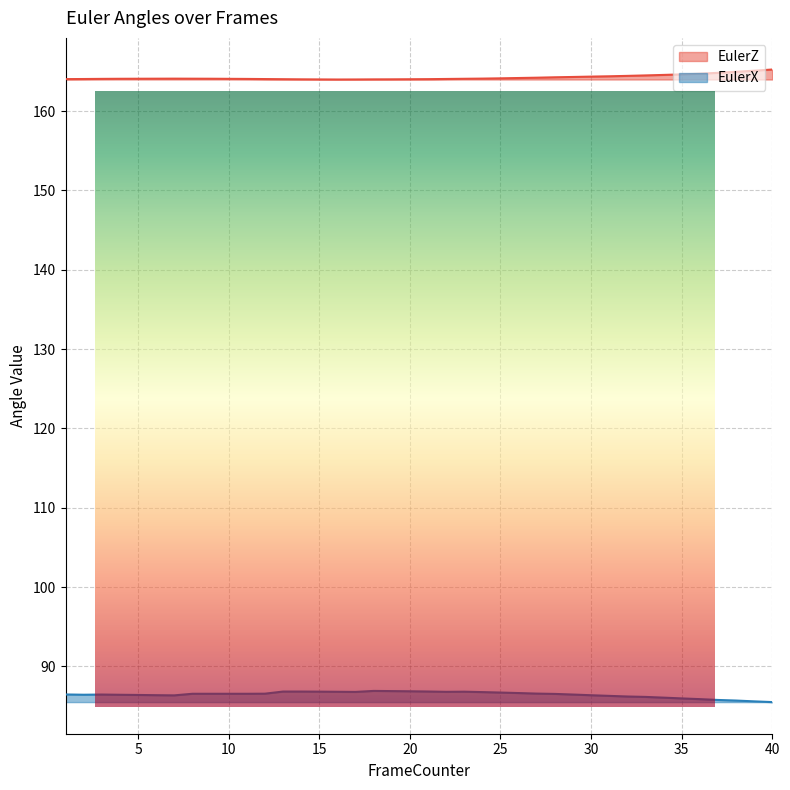

Reading left to right, list all the values displayed in this chart.

EulerZ: 1=164.0	2=164.1	3=164.1	4=164.1	5=164.1	6=164.1	7=164.1	8=164.1	9=164.1	10=164.1	11=164.1	12=164.0	13=164.0	14=164.0	15=164.0	16=164.0	17=164.0	18=164.0	19=164.0	20=164.0	21=164.0	22=164.1	23=164.1	24=164.1	25=164.1	26=164.2	27=164.2	28=164.3	29=164.3	30=164.4	31=164.4	32=164.5	33=164.5	34=164.6	35=164.6	36=164.7	37=164.8	38=165.0	39=165.1	40=165.3
EulerX: 1=86.5	2=86.4	3=86.4	4=86.4	5=86.4	6=86.4	7=86.3	8=86.5	9=86.5	10=86.5	11=86.5	12=86.6	13=86.8	14=86.8	15=86.8	16=86.8	17=86.8	18=86.9	19=86.9	20=86.9	21=86.8	22=86.8	23=86.8	24=86.8	25=86.7	26=86.6	27=86.6	28=86.5	29=86.4	30=86.4	31=86.3	32=86.2	33=86.1	34=86.1	35=86.0	36=85.9	37=85.8	38=85.7	39=85.6	40=85.5